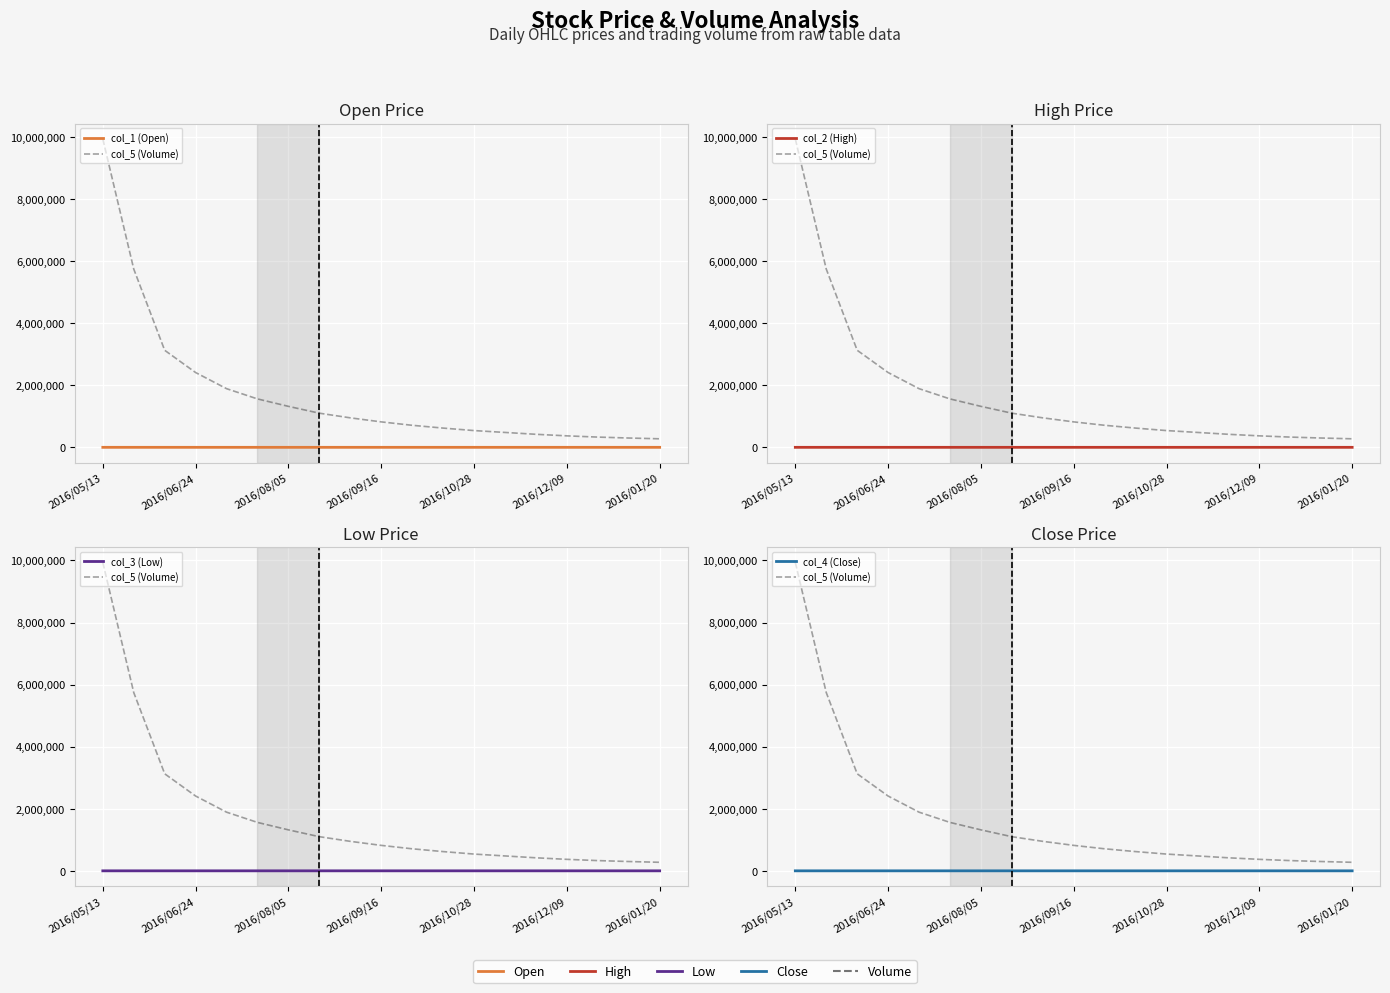

What is the maximum value for col_2 (High)?

271.1